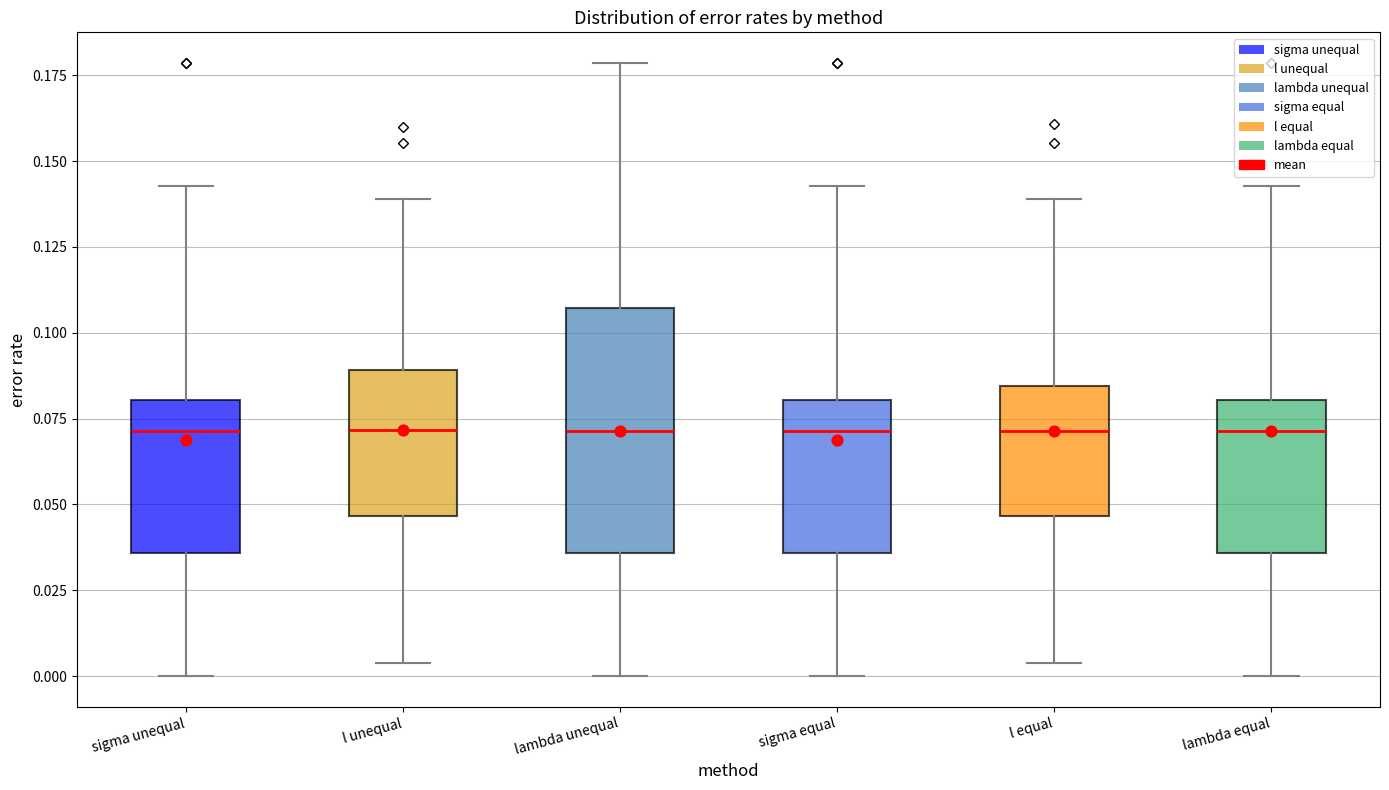

Where is the upper edge of the box for l equal on the y-axis? The values are not printed on the chart, so give them approximately, as read against the axis.

0.085